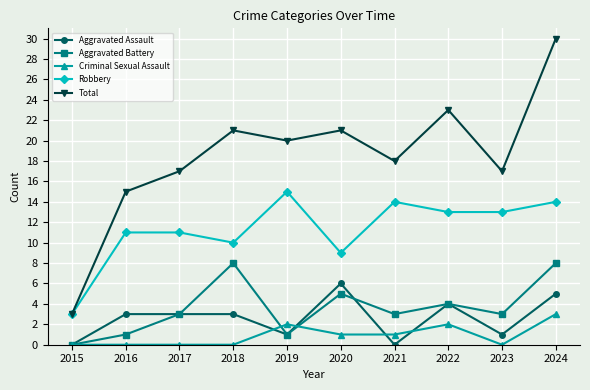

What is the sum of the Total values at 2022 and 2018?

44